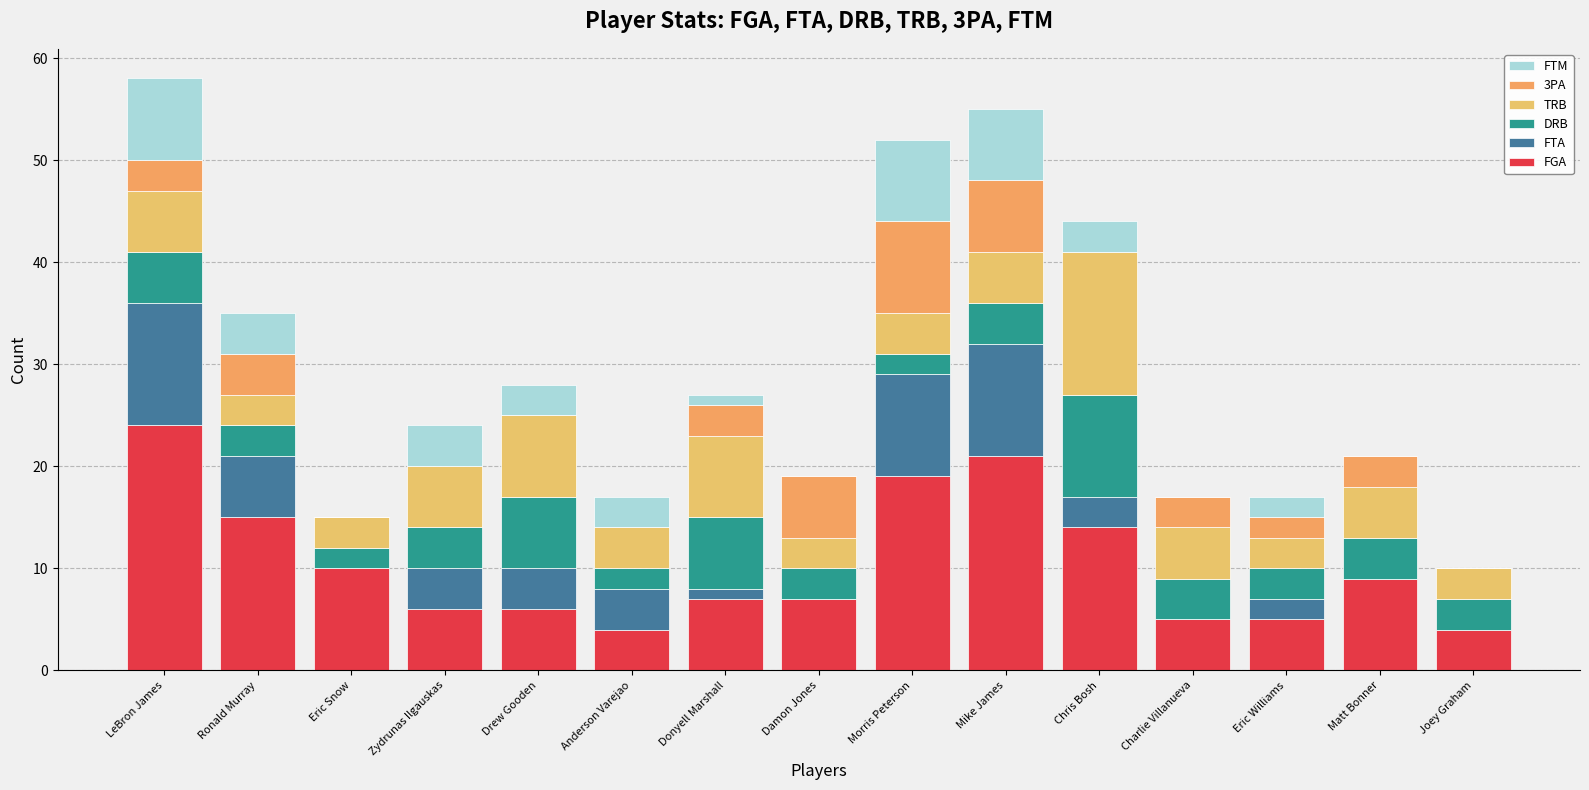

How many series are shown in this chart?

6